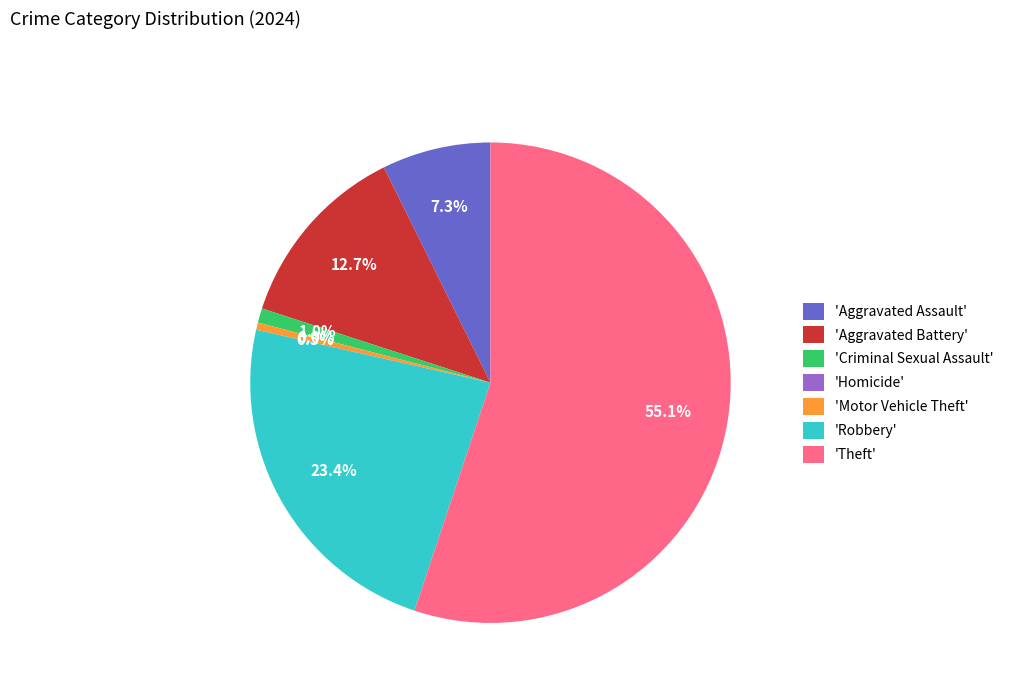

True or false: Criminal Sexual Assault accounts for 1% of the total.

True